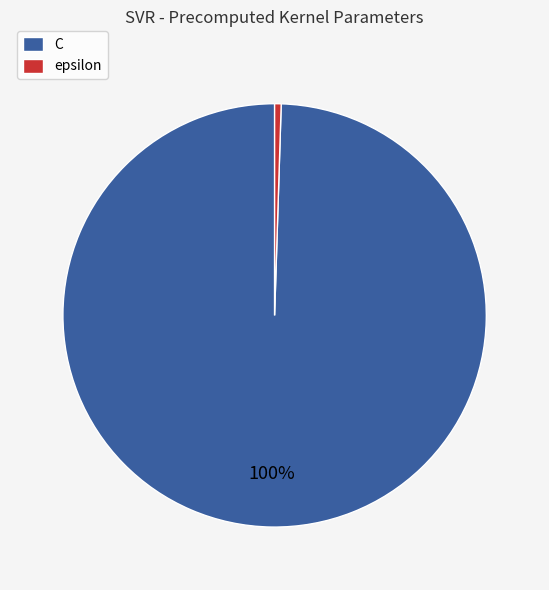

What is the ratio of the value at C to the value at epsilon?

200.0